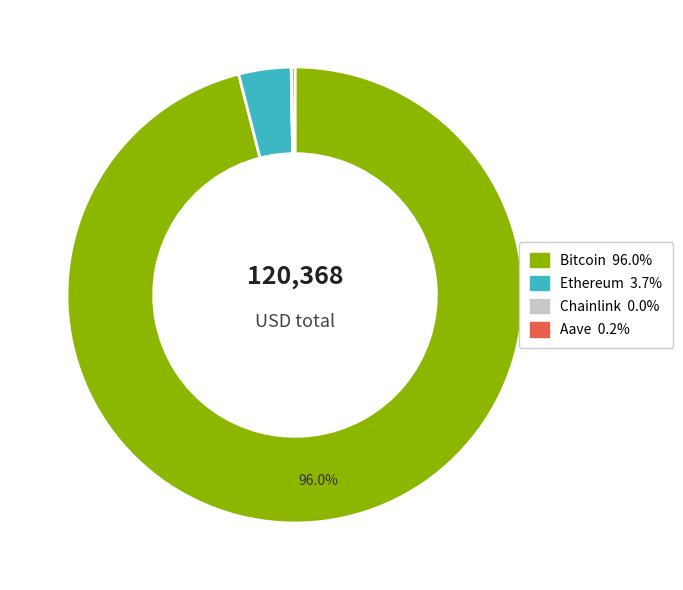

What is the largest slice in the pie chart?

Bitcoin